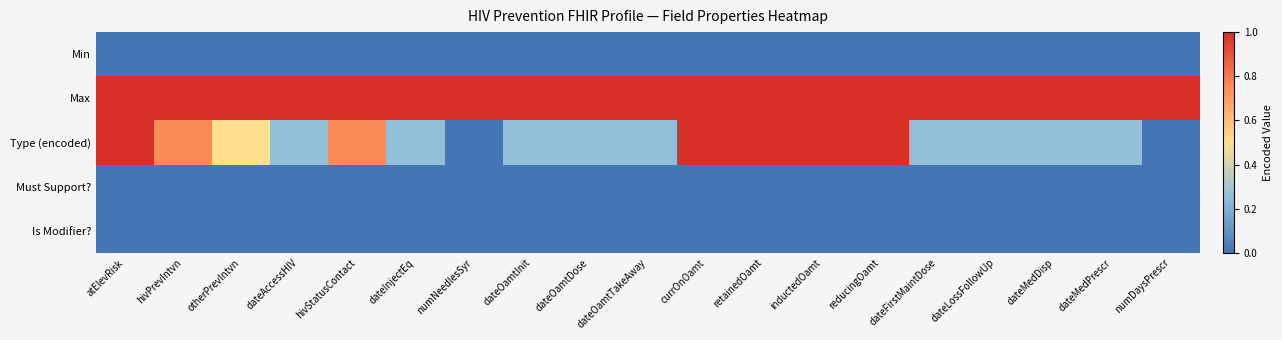

Reading right to left, transcribe all the data shown in this chart.

Min: numDaysPrescr=0.0	dateMedPrescr=0.0	dateMedDisp=0.0	dateLossFollowUp=0.0	dateFirstMaintDose=0.0	reducingOamt=0.0	inductedOamt=0.0	retainedOamt=0.0	currOnOamt=0.0	dateOamtTakeAway=0.0	dateOamtDose=0.0	dateOamtInit=0.0	numNeedlesSyr=0.0	dateInjectEq=0.0	hivStatusContact=0.0	dateAccessHIV=0.0	otherPrevIntvn=0.0	hivPrevIntvn=0.0	atElevRisk=0.0
Max: numDaysPrescr=1.0	dateMedPrescr=1.0	dateMedDisp=1.0	dateLossFollowUp=1.0	dateFirstMaintDose=1.0	reducingOamt=1.0	inductedOamt=1.0	retainedOamt=1.0	currOnOamt=1.0	dateOamtTakeAway=1.0	dateOamtDose=1.0	dateOamtInit=1.0	numNeedlesSyr=1.0	dateInjectEq=1.0	hivStatusContact=1.0	dateAccessHIV=1.0	otherPrevIntvn=1.0	hivPrevIntvn=1.0	atElevRisk=1.0
Type (encoded): numDaysPrescr=0.0	dateMedPrescr=0.2	dateMedDisp=0.2	dateLossFollowUp=0.2	dateFirstMaintDose=0.2	reducingOamt=1.0	inductedOamt=1.0	retainedOamt=1.0	currOnOamt=1.0	dateOamtTakeAway=0.2	dateOamtDose=0.2	dateOamtInit=0.2	numNeedlesSyr=0.0	dateInjectEq=0.2	hivStatusContact=0.8	dateAccessHIV=0.2	otherPrevIntvn=0.5	hivPrevIntvn=0.8	atElevRisk=1.0
Must Support?: numDaysPrescr=0.0	dateMedPrescr=0.0	dateMedDisp=0.0	dateLossFollowUp=0.0	dateFirstMaintDose=0.0	reducingOamt=0.0	inductedOamt=0.0	retainedOamt=0.0	currOnOamt=0.0	dateOamtTakeAway=0.0	dateOamtDose=0.0	dateOamtInit=0.0	numNeedlesSyr=0.0	dateInjectEq=0.0	hivStatusContact=0.0	dateAccessHIV=0.0	otherPrevIntvn=0.0	hivPrevIntvn=0.0	atElevRisk=0.0
Is Modifier?: numDaysPrescr=0.0	dateMedPrescr=0.0	dateMedDisp=0.0	dateLossFollowUp=0.0	dateFirstMaintDose=0.0	reducingOamt=0.0	inductedOamt=0.0	retainedOamt=0.0	currOnOamt=0.0	dateOamtTakeAway=0.0	dateOamtDose=0.0	dateOamtInit=0.0	numNeedlesSyr=0.0	dateInjectEq=0.0	hivStatusContact=0.0	dateAccessHIV=0.0	otherPrevIntvn=0.0	hivPrevIntvn=0.0	atElevRisk=0.0